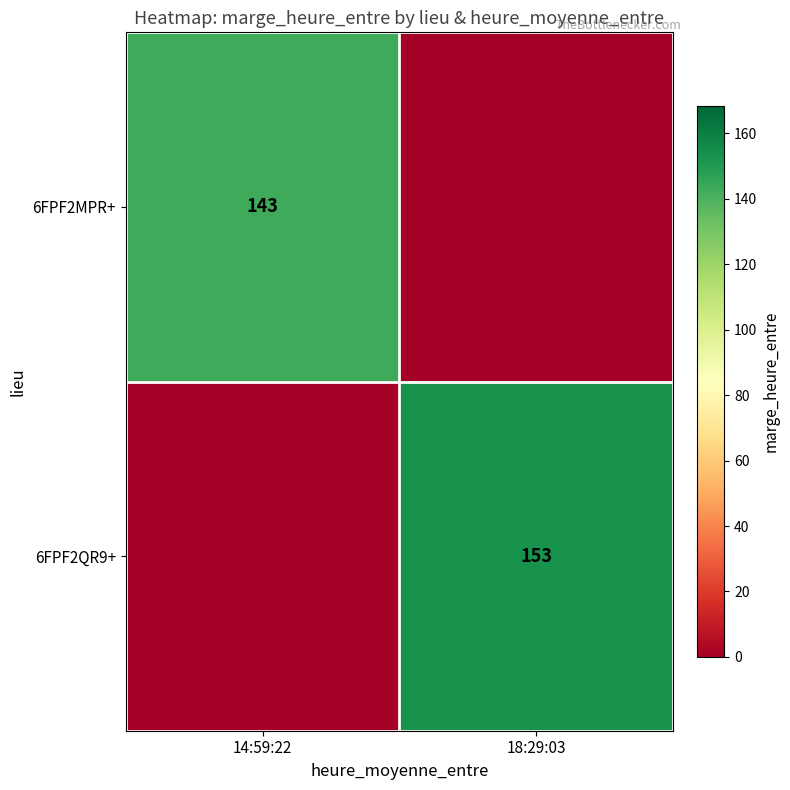

True or false: 6FPF2MPR+ has a value of 198 at 14:59:22.

False